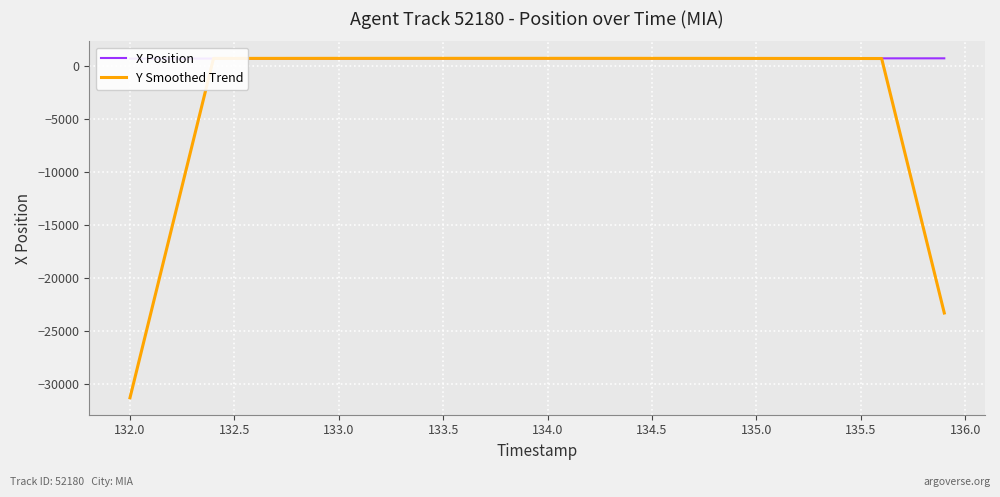

How many positive values does the Y Smoothed Trend series have?

33